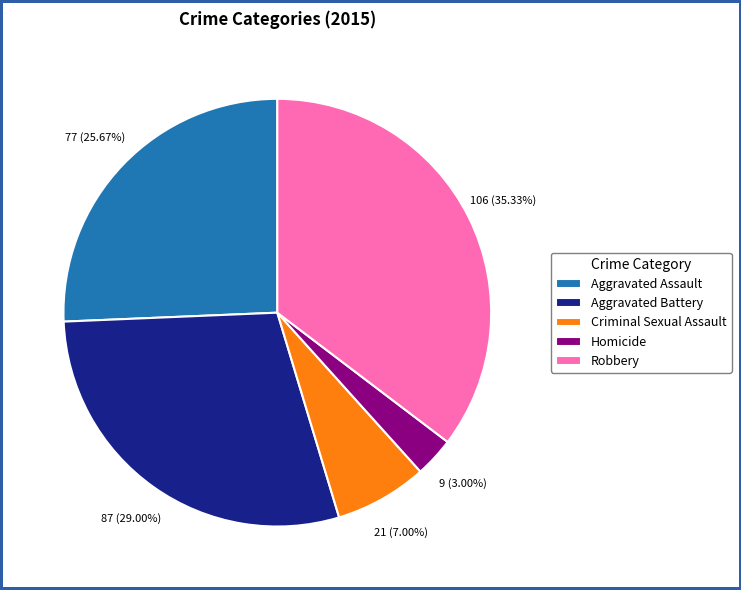

Rank the categories by value from lowest to highest.

Homicide, Criminal Sexual Assault, Aggravated Assault, Aggravated Battery, Robbery